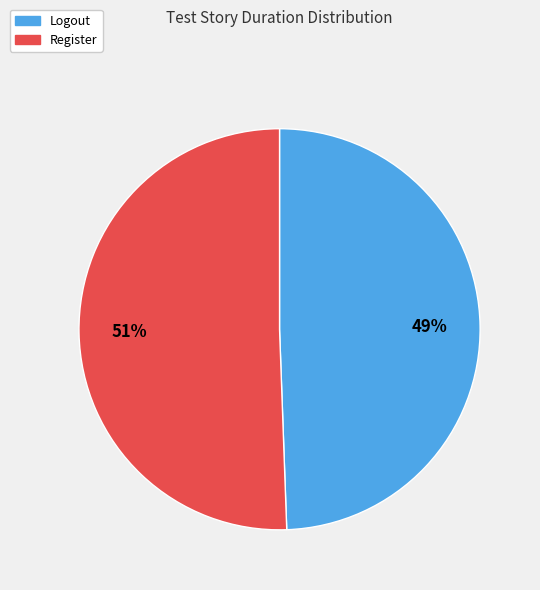

To the nearest percent, what percentage of the pie is Register?

51%